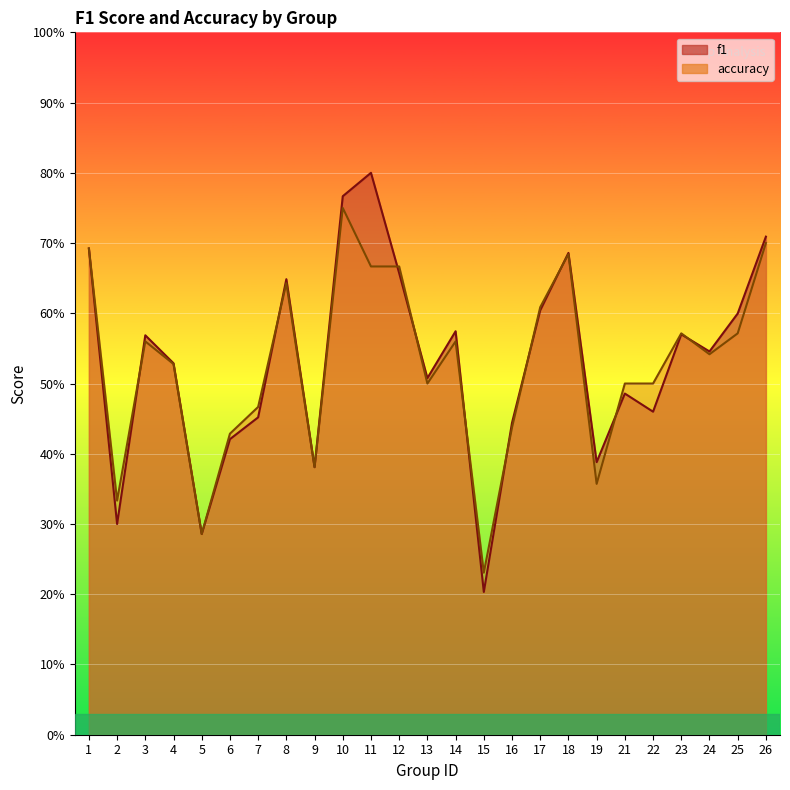

True or false: f1 and accuracy intersect in this chart.

True